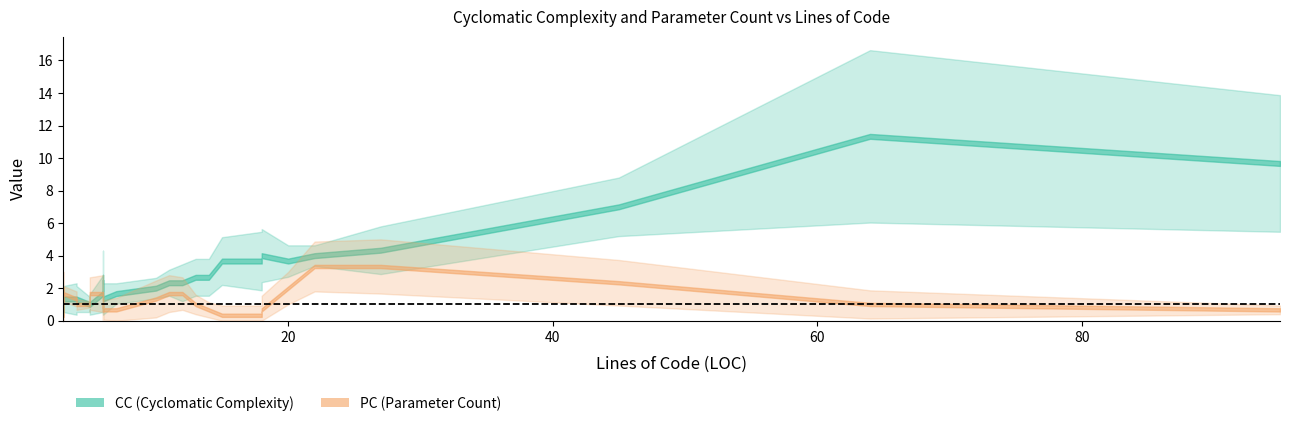

The PC series shows 1 at 4. True or false?

True